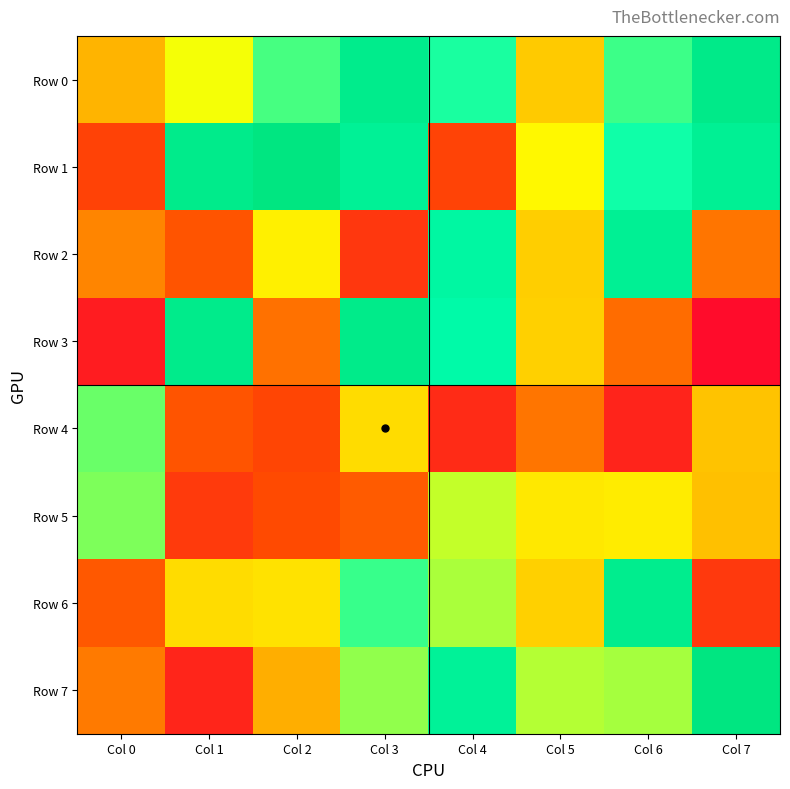

Which label corresponds to the smallest value in the chart?

Col 7